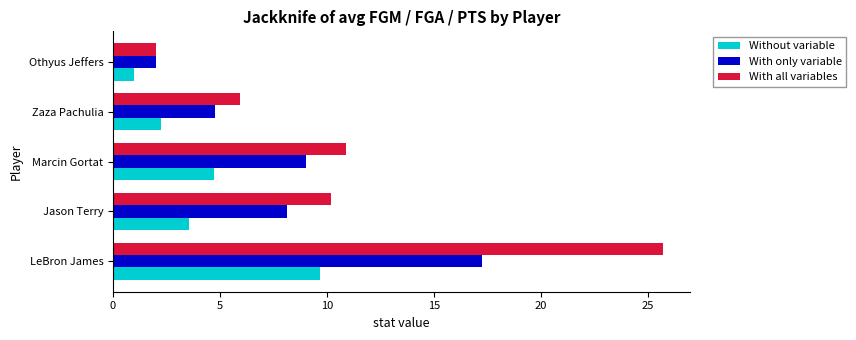

Which series has the largest range (max minus min)?

With all variables